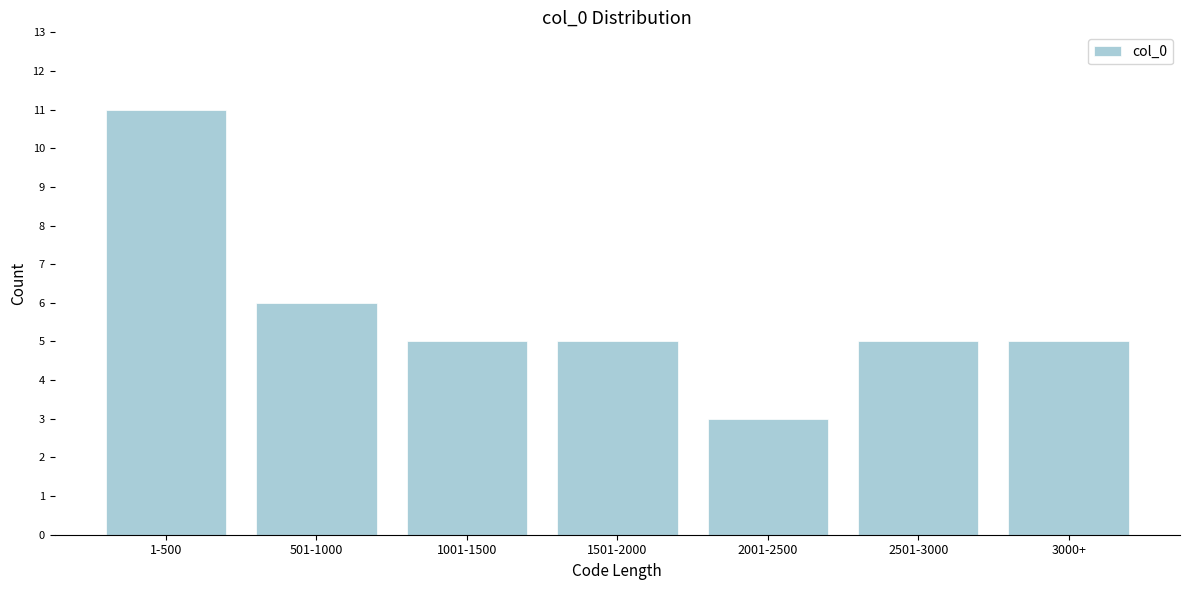

Reading right to left, list all the values displayed in this chart.

5	5	3	5	5	6	11